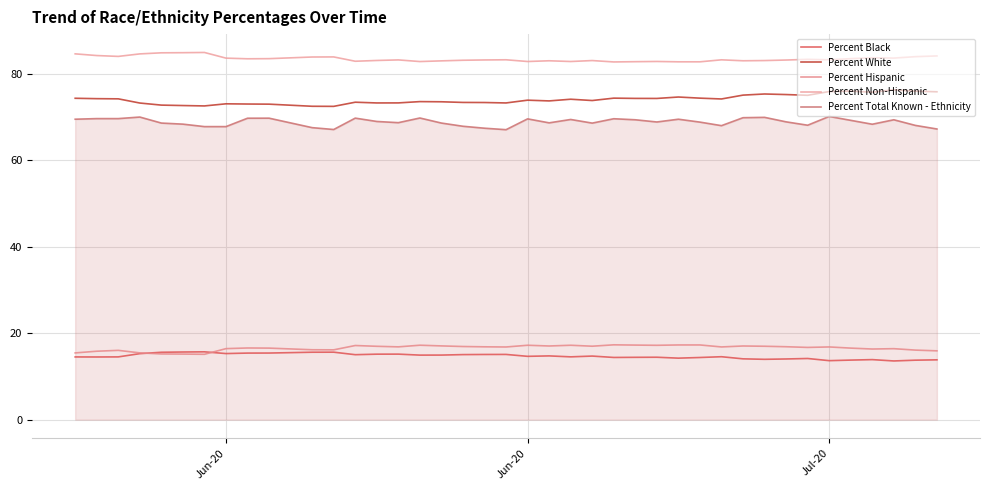

Does the chart display data point markers on the line(s)?

No